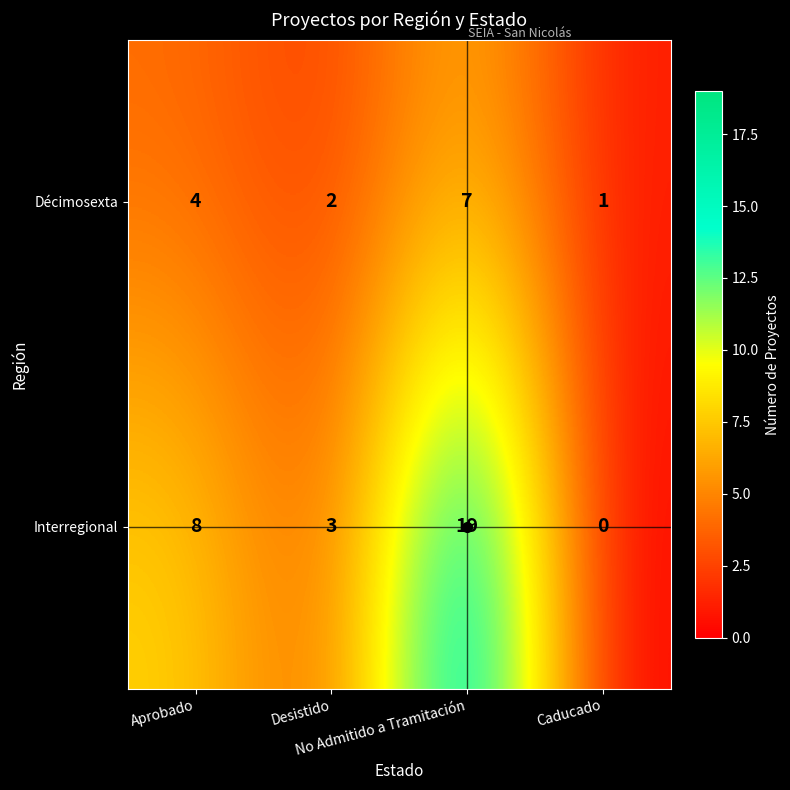

Which category has the lowest value across all series?

Caducado